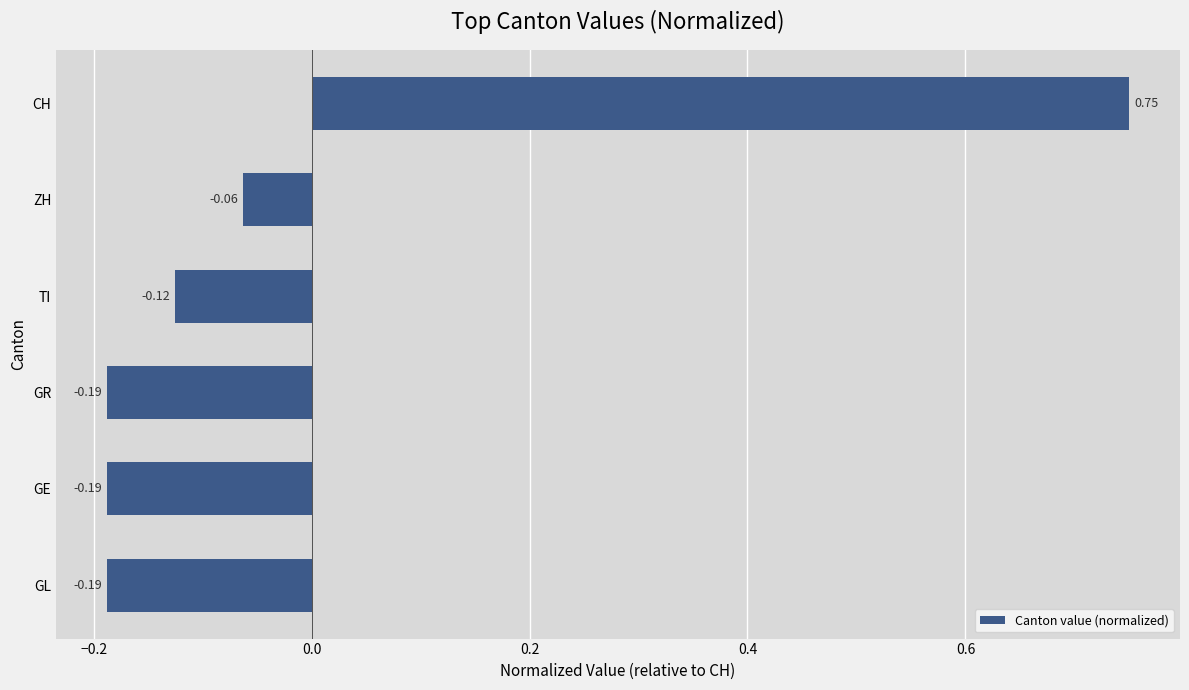

What is the difference between the values at TI and CH?

0.9